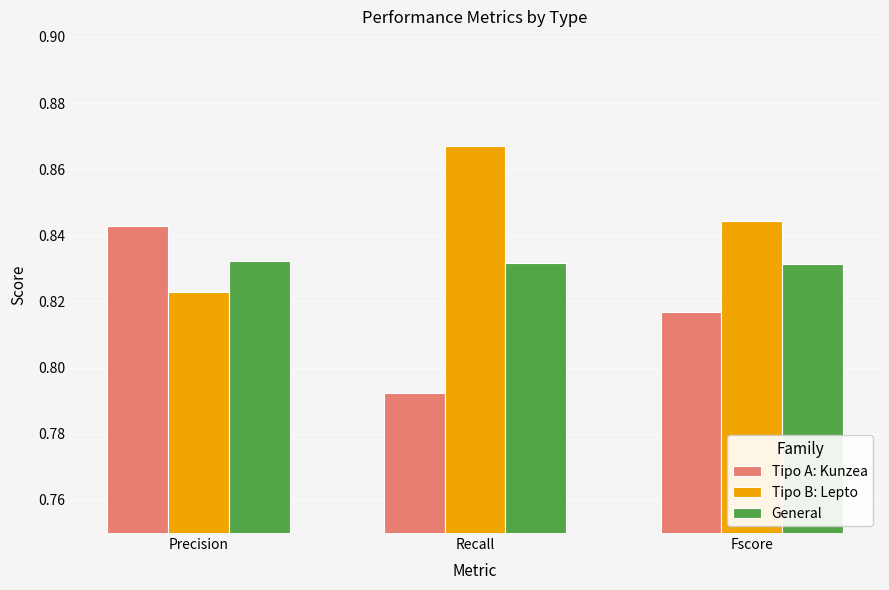

List the series in order of their overall mean, highest first.

Tipo B: Lepto, General, Tipo A: Kunzea